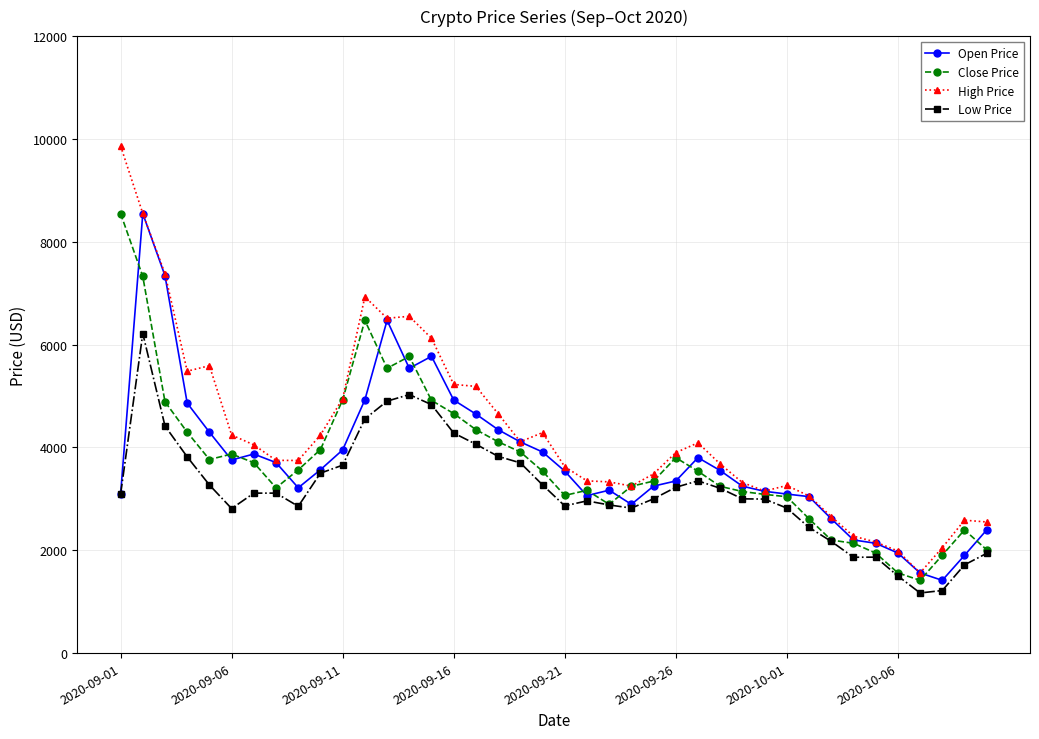

How many categories are shown in the chart?

40